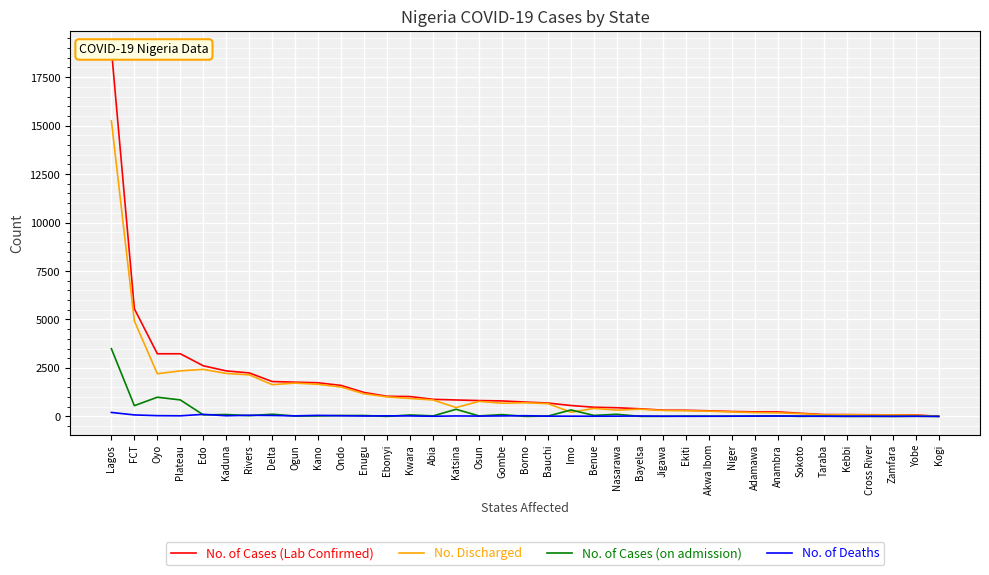

Which series has the largest total across all categories?

No. of Cases (Lab Confirmed)